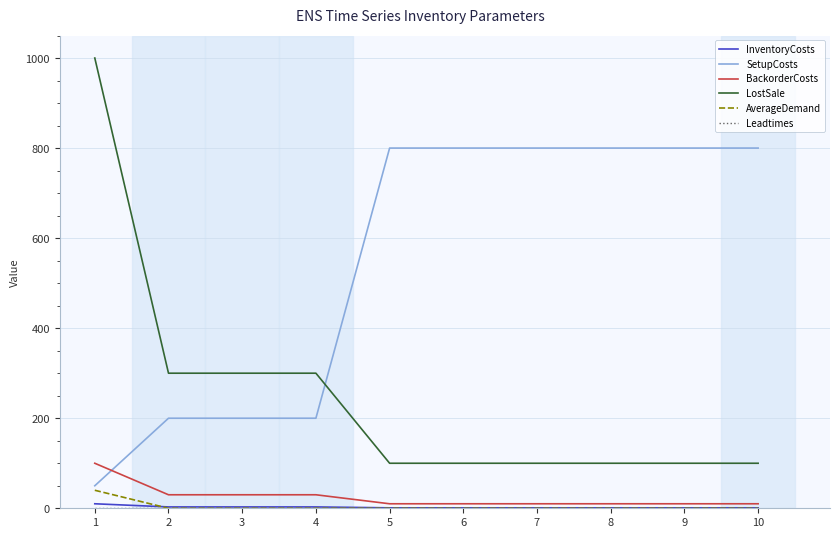

Which series has the widest spread of values?

LostSale